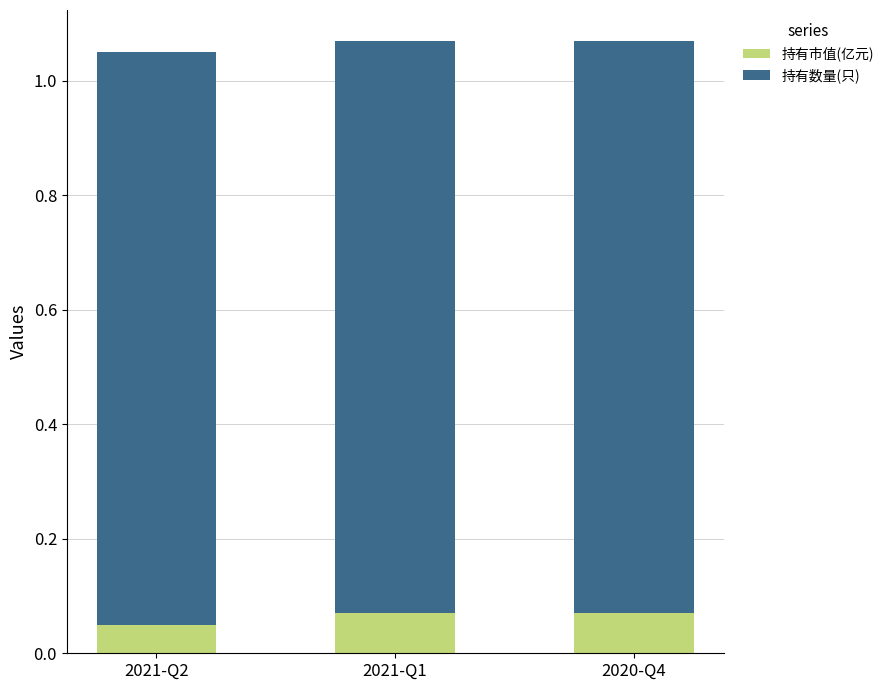

The value of 持有市值(亿元) at 2021-Q1 is 0.0. True or false?

False